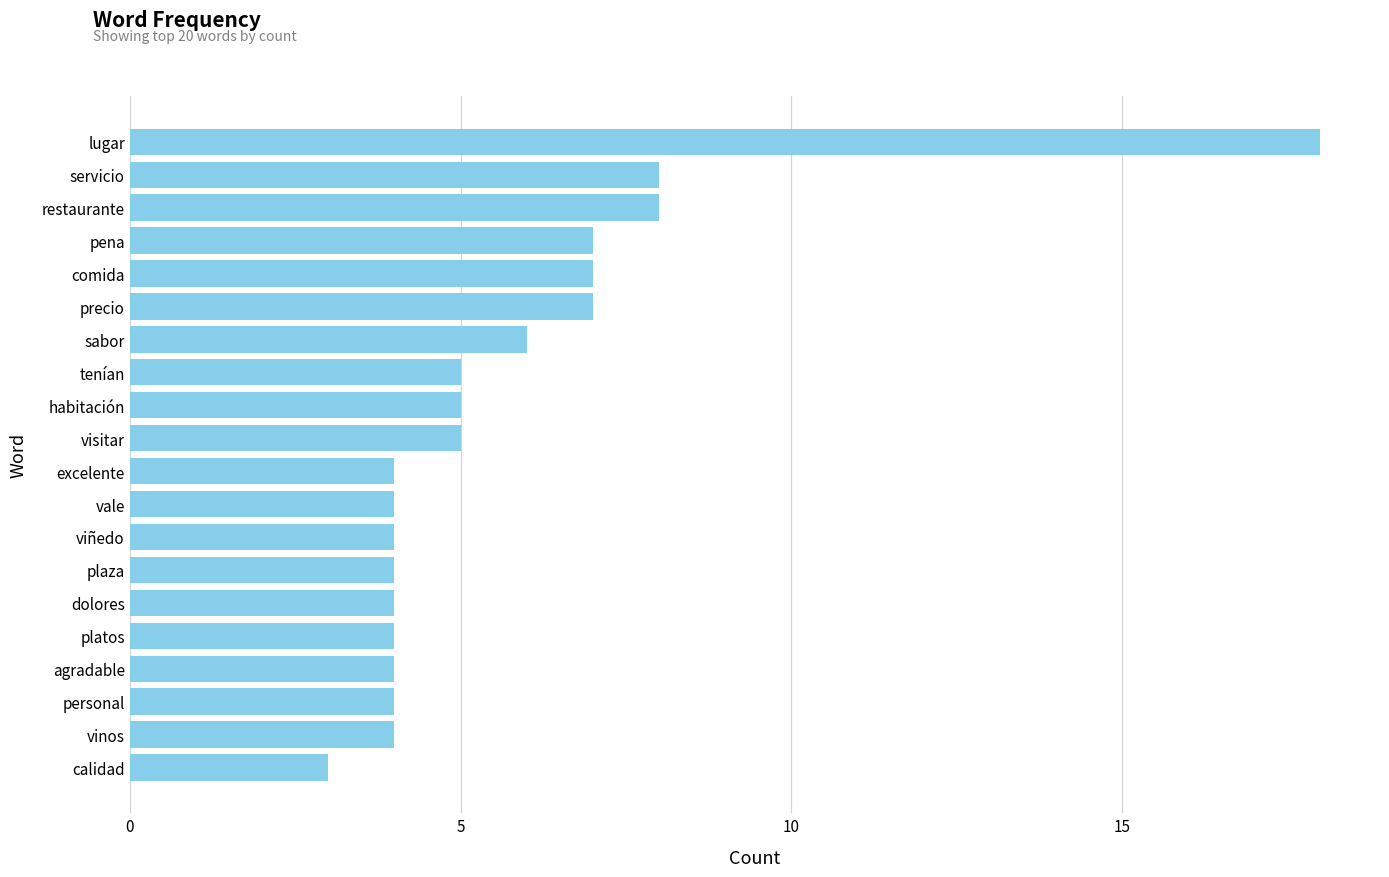

Reading bottom to top, what are all the values shown in this chart?

calidad=3	vinos=4	personal=4	agradable=4	platos=4	dolores=4	plaza=4	viñedo=4	vale=4	excelente=4	visitar=5	habitación=5	tenían=5	sabor=6	precio=7	comida=7	pena=7	restaurante=8	servicio=8	lugar=18